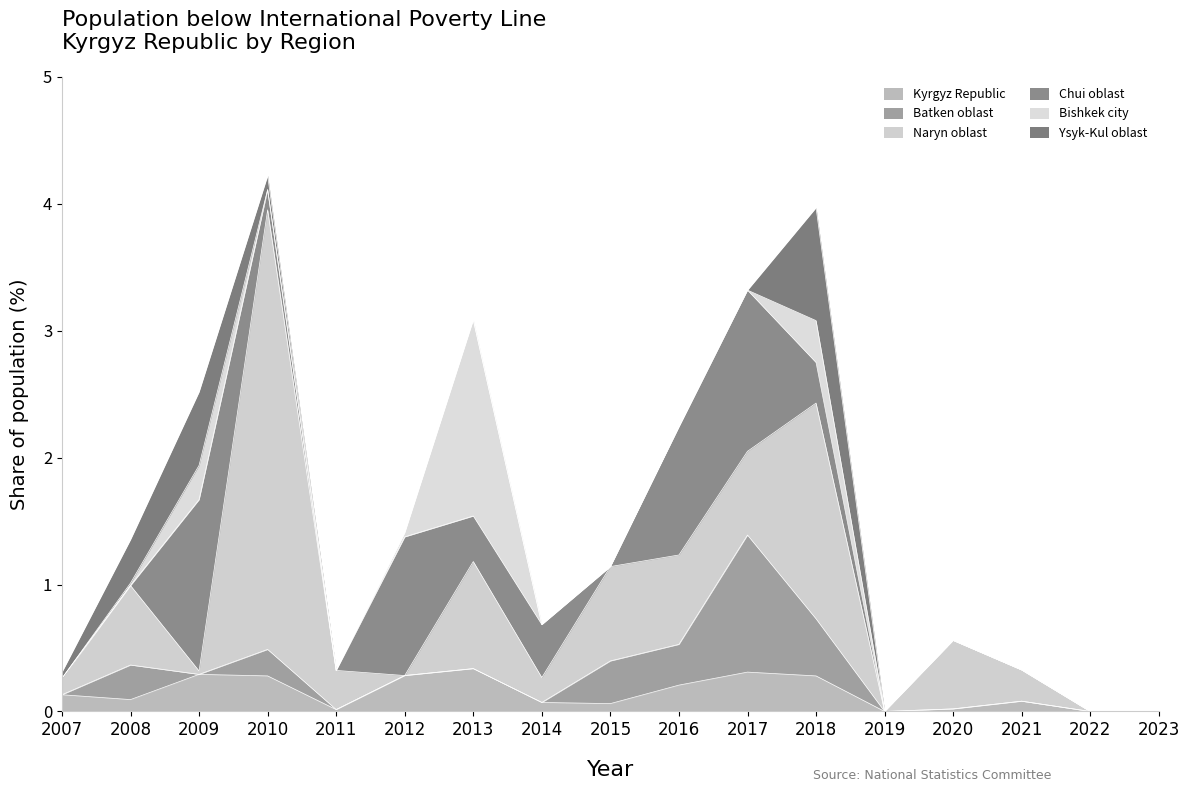

What is the average value of the Chui oblast series?

0.4